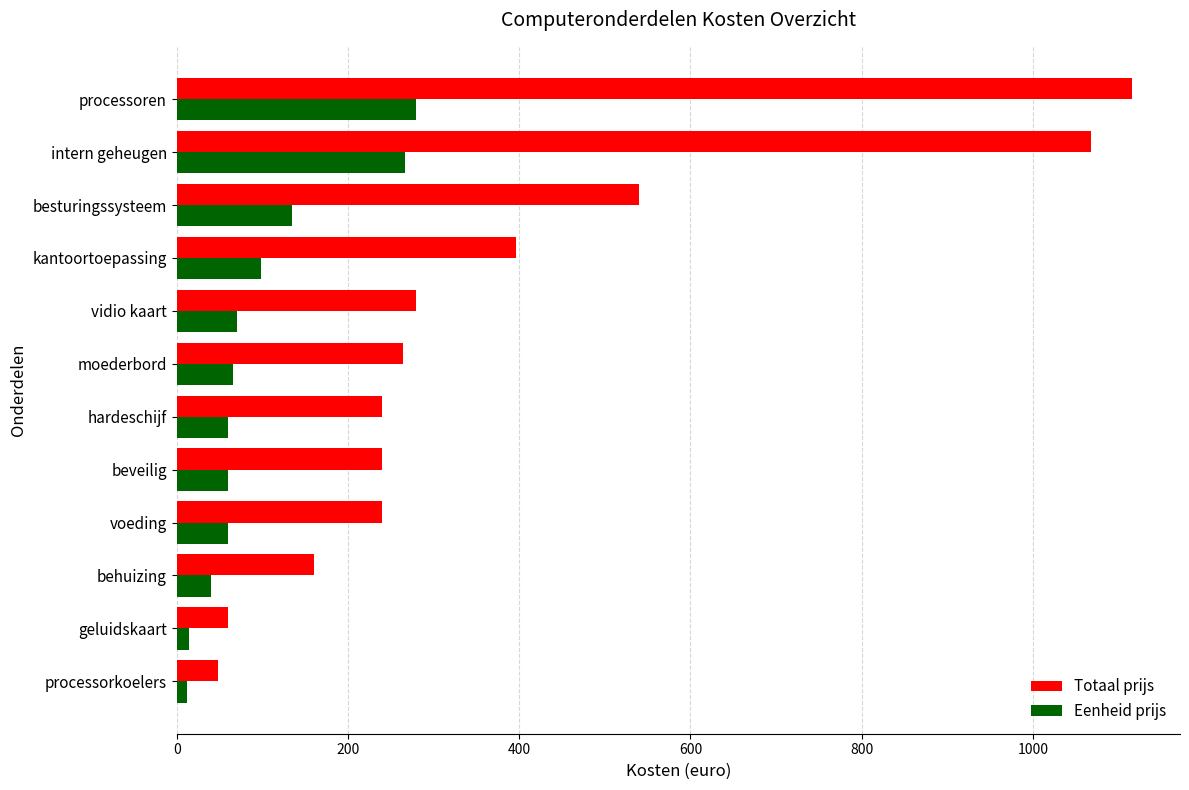

What is the highest value of the Totaal prijs series?

1116.0